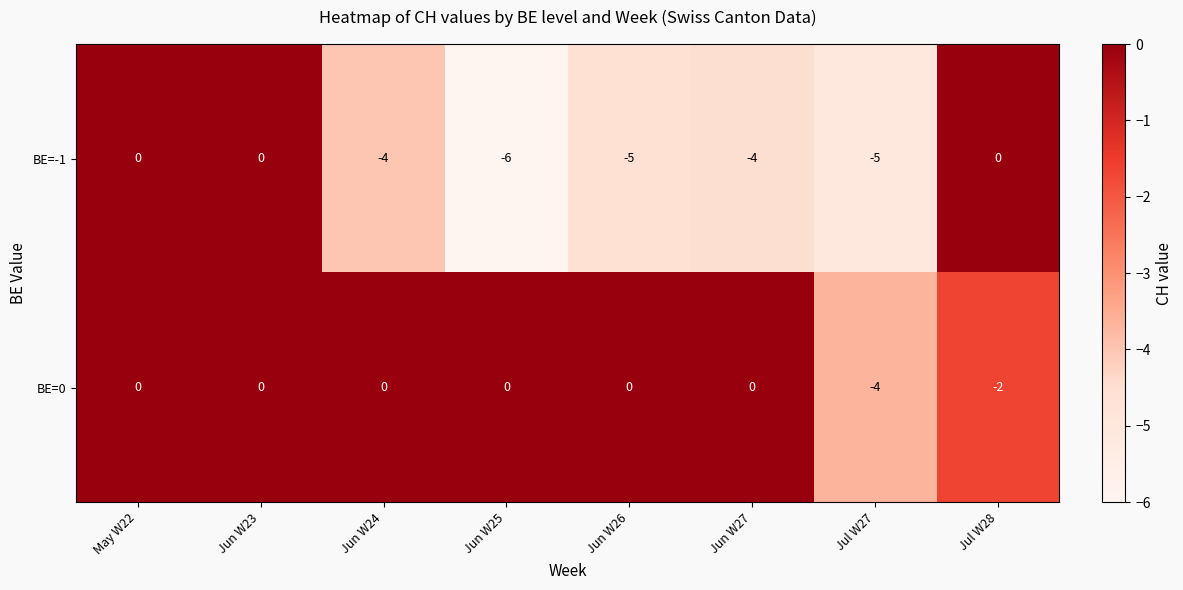

The value of BE=-1 at Jun W25 is -6. True or false?

True